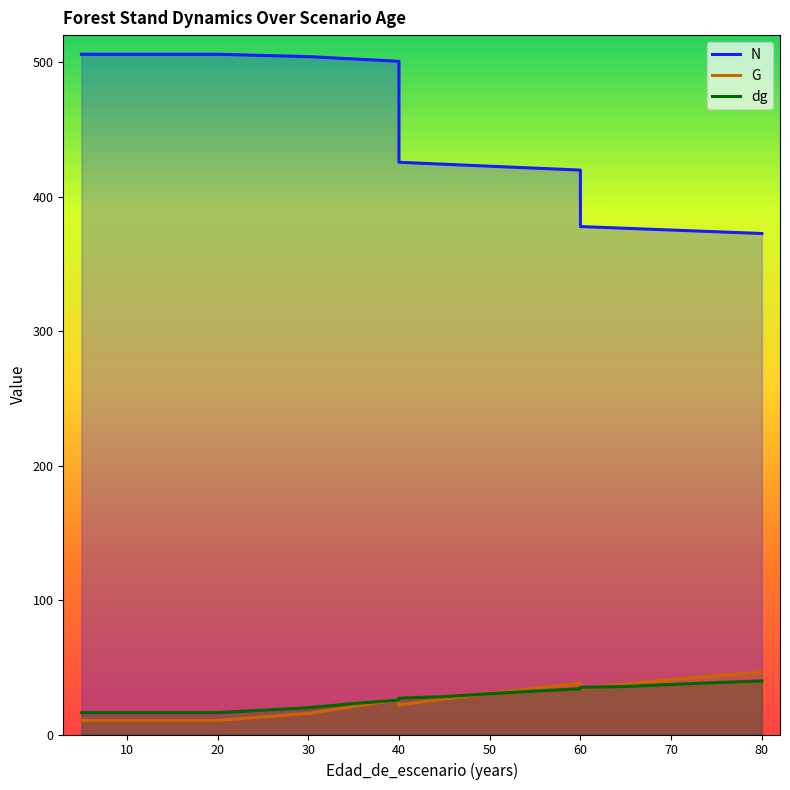

How many data points in N are less than 425?

9